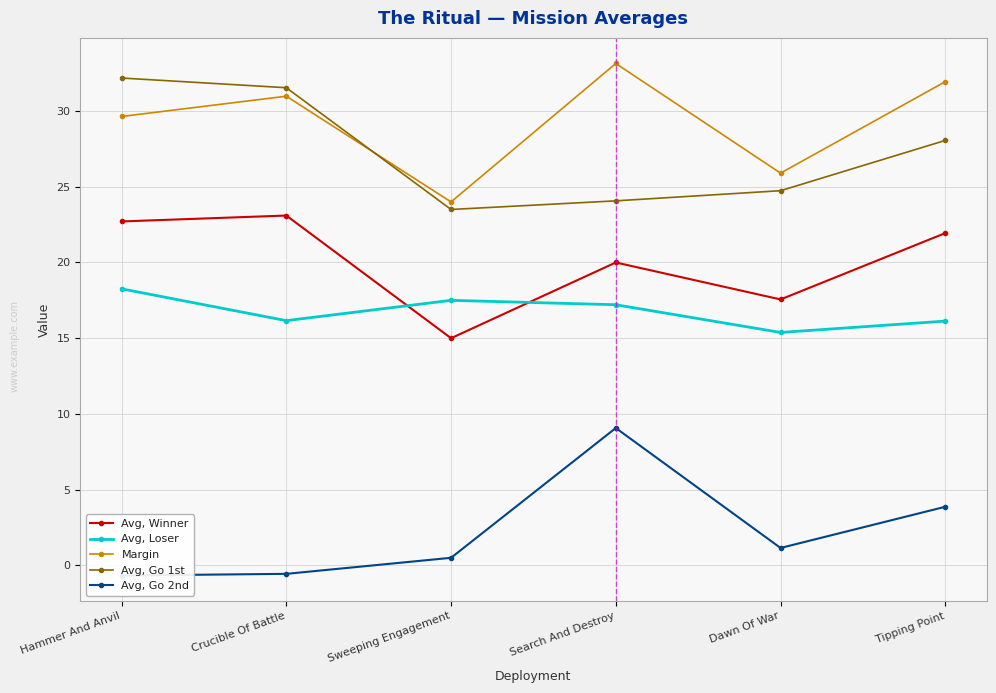

Which series changed the most between Hammer And Anvil and Crucible Of Battle?

Avg, Loser